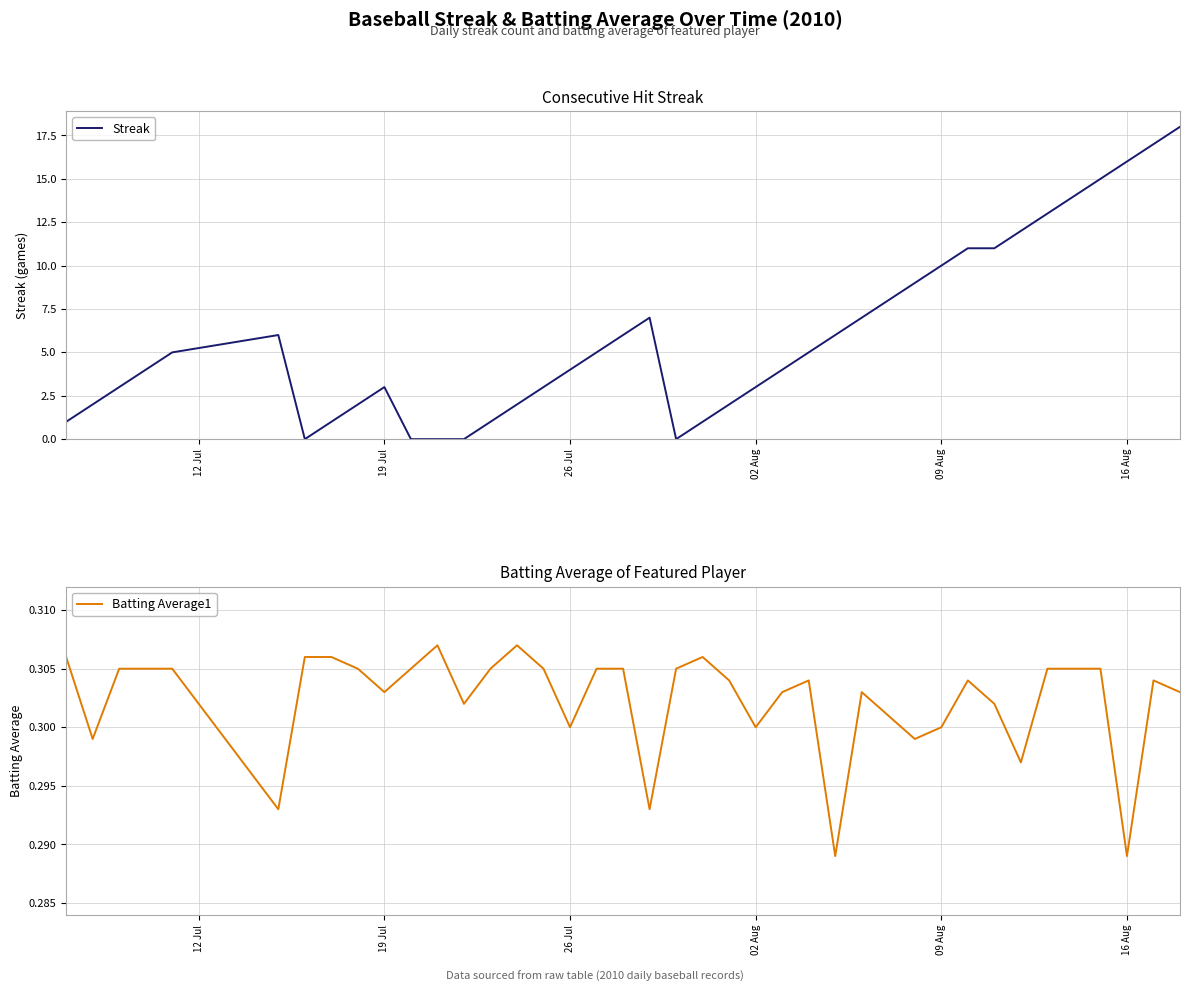

What is the sum of all Streak values?

237